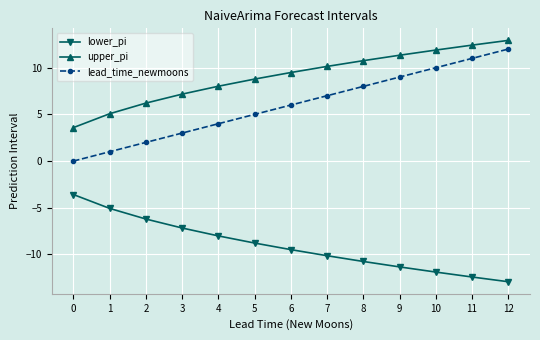

True or false: lower_pi has more than 2 interior local peaks.

False